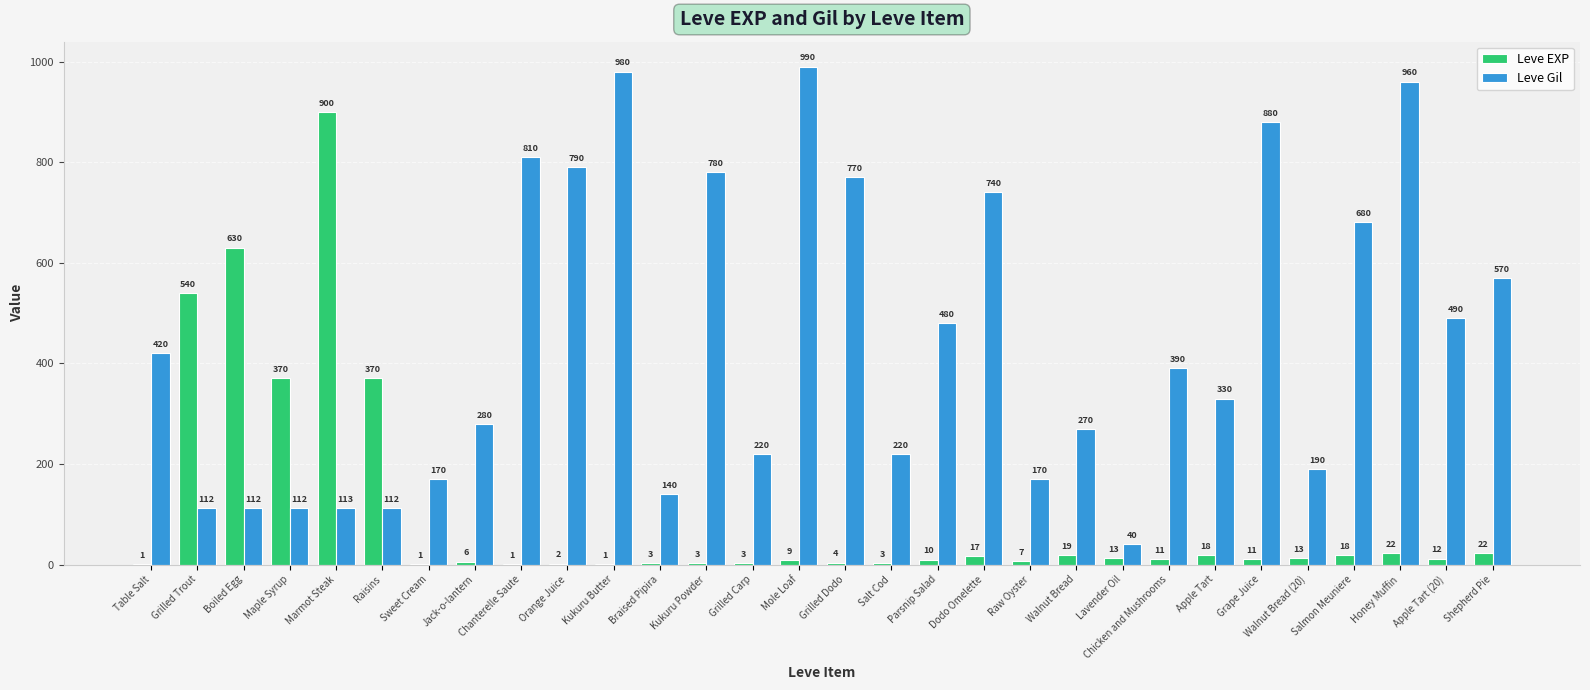

What are all the series names shown in the legend?

Leve EXP, Leve Gil